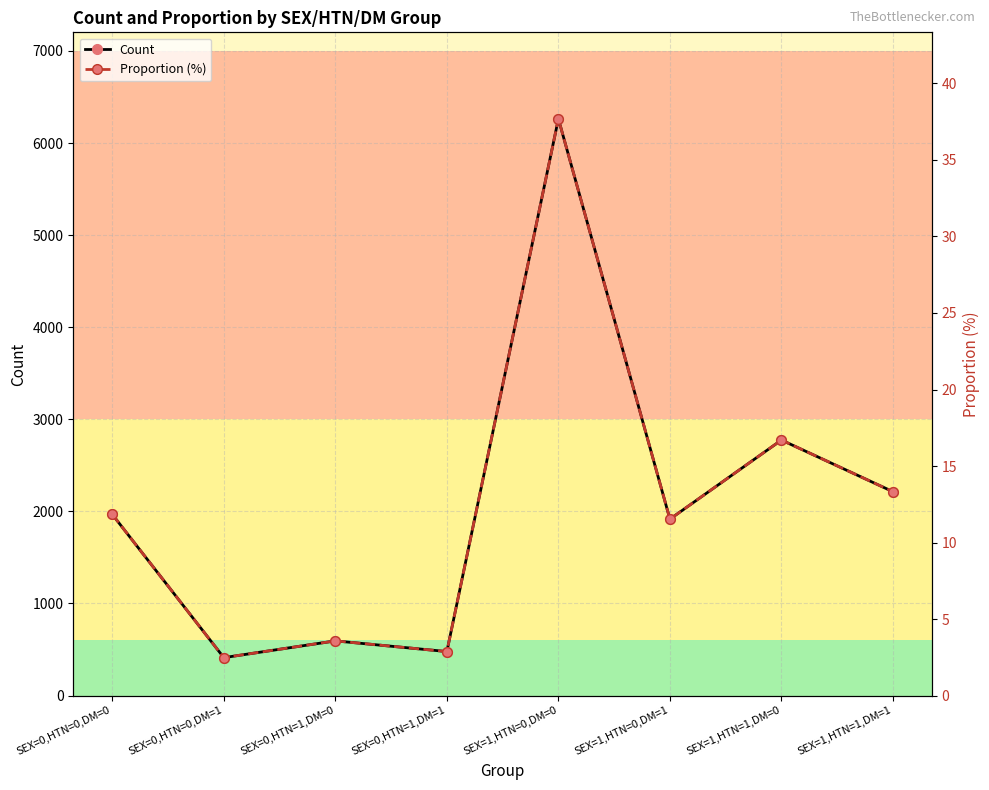

At SEX=0,HTN=0,DM=1, list the series in order from smallest to largest.

Proportion (%), Count